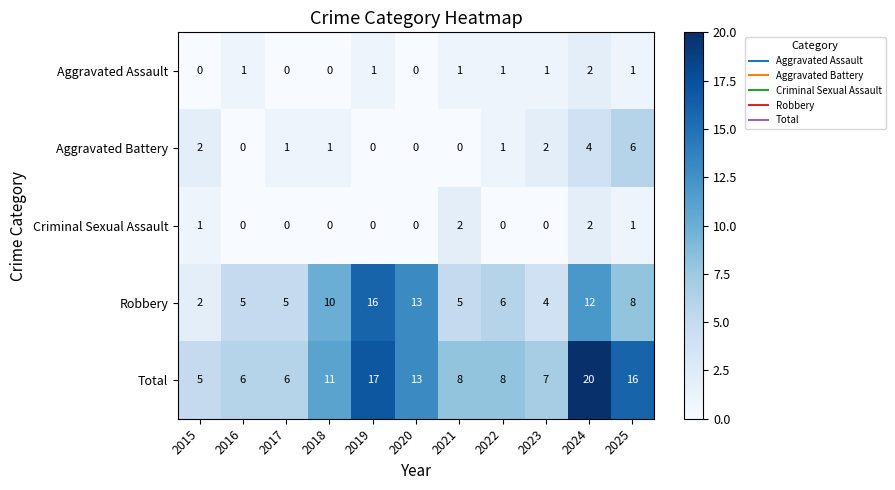

At which category is the sum across all series the highest?

2024